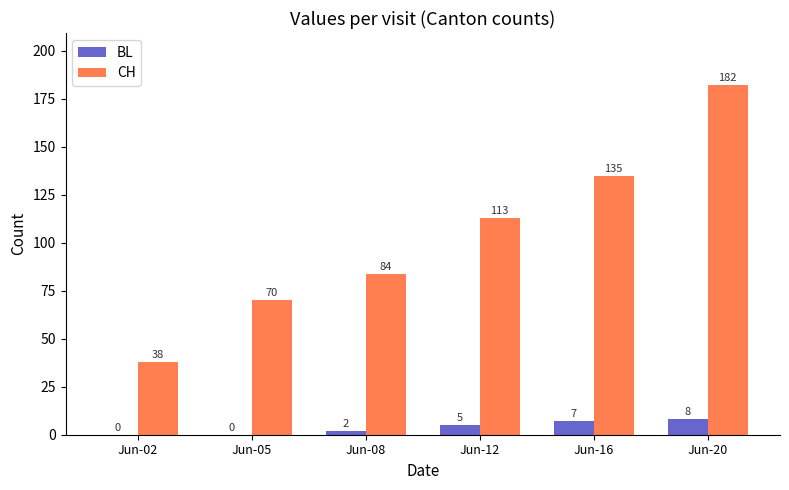

The value of CH at Jun-12 is 60. True or false?

False